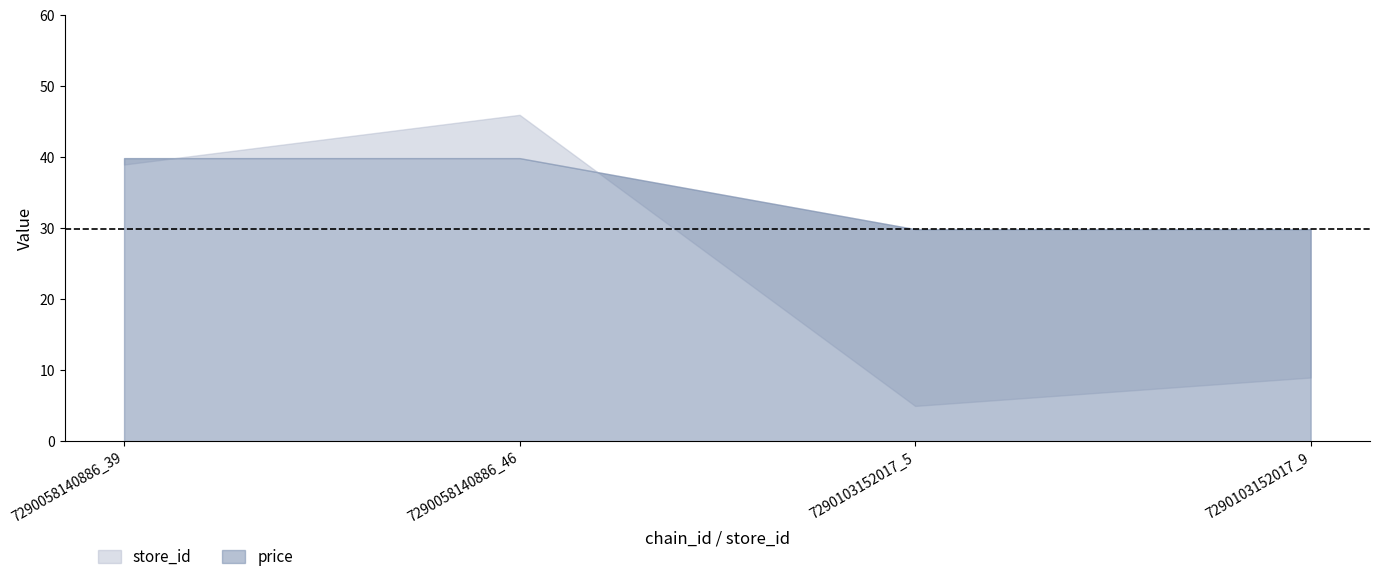

Is the value of store_id at 7290058140886_46 greater than the value of price at 7290103152017_5?

Yes